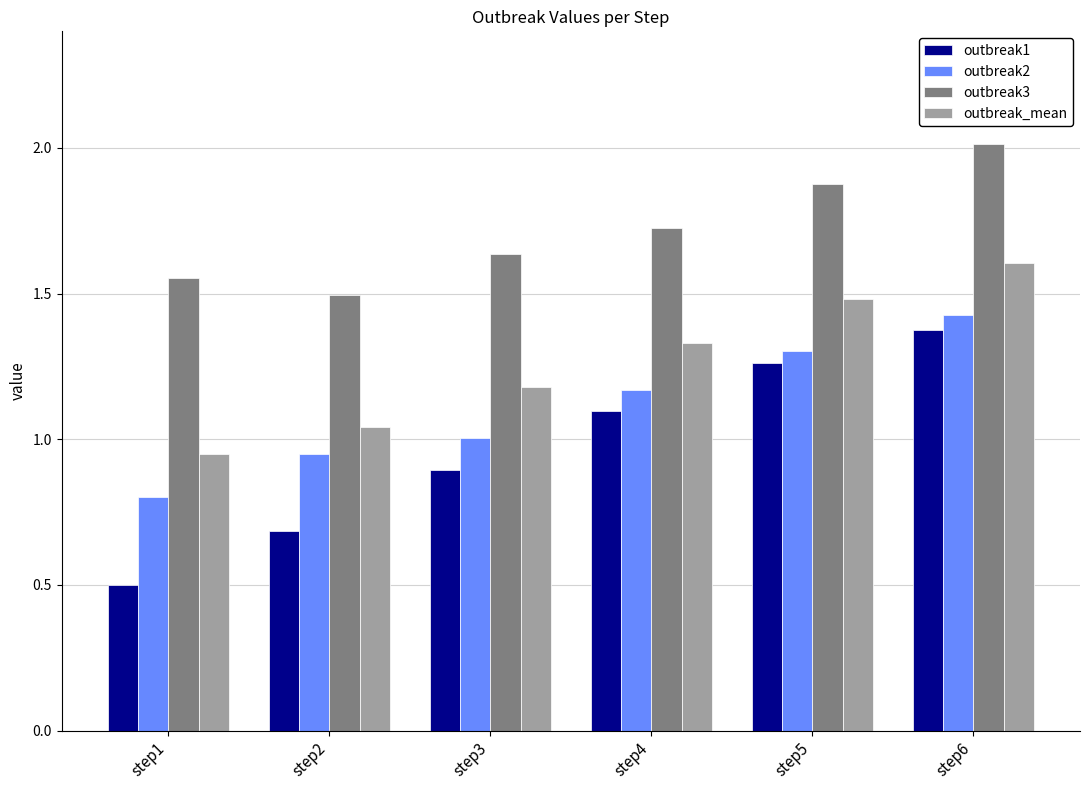

What is the difference between the second highest and minimum values in the outbreak2 series?

0.5